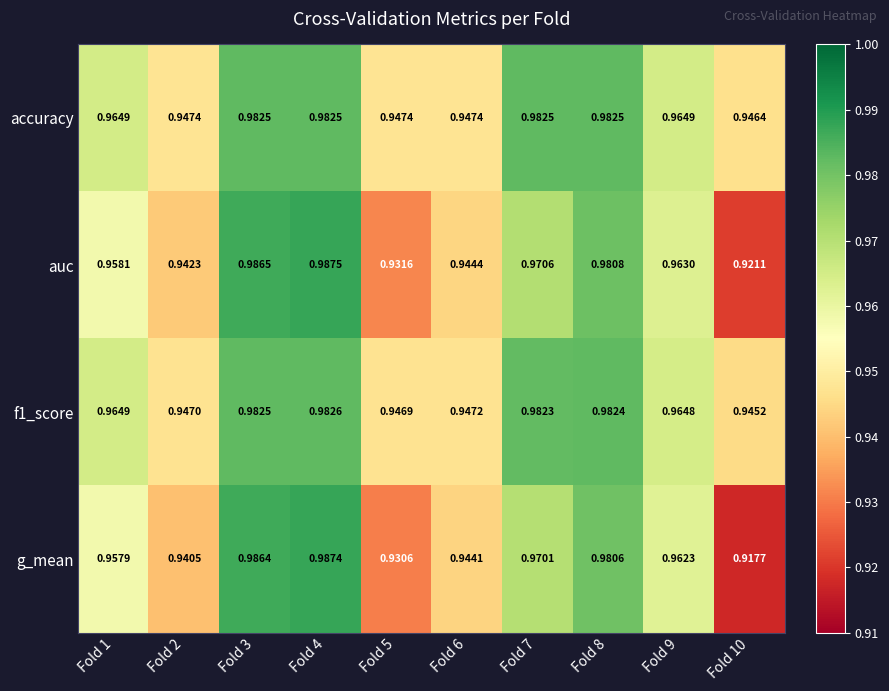

What is the total value across all series at Fold 9?

3.9